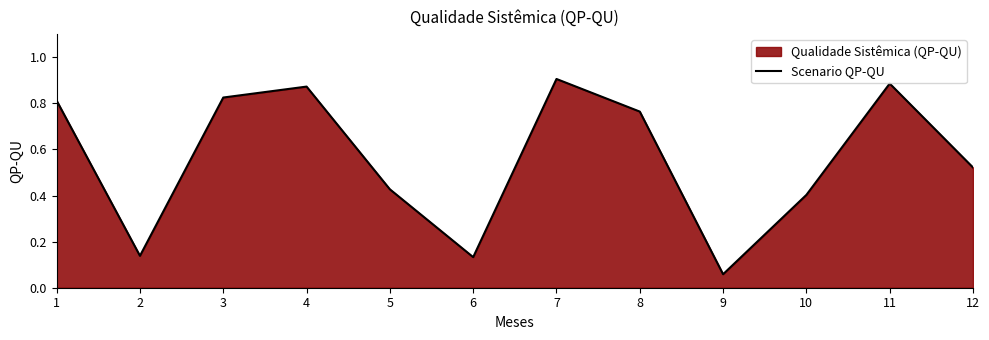

Read the value at 4.

0.9